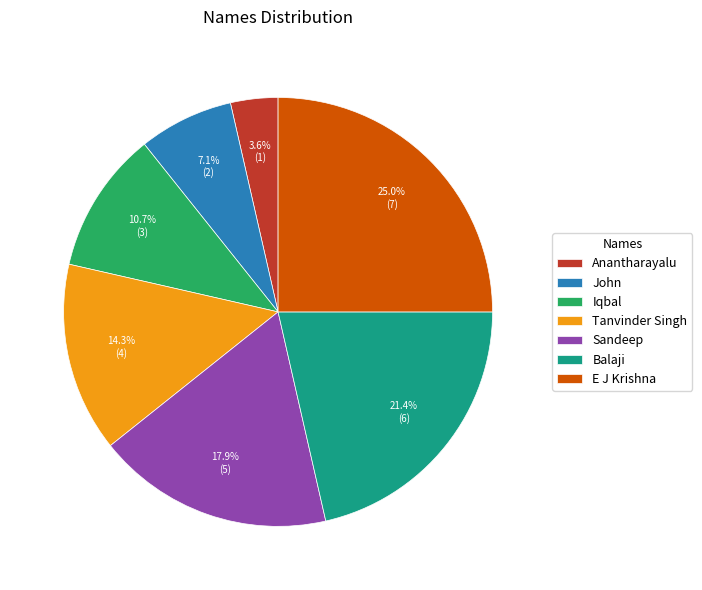

Rank the categories by value from highest to lowest.

E J Krishna, Balaji, Sandeep, Tanvinder Singh, Iqbal, John, Anantharayalu